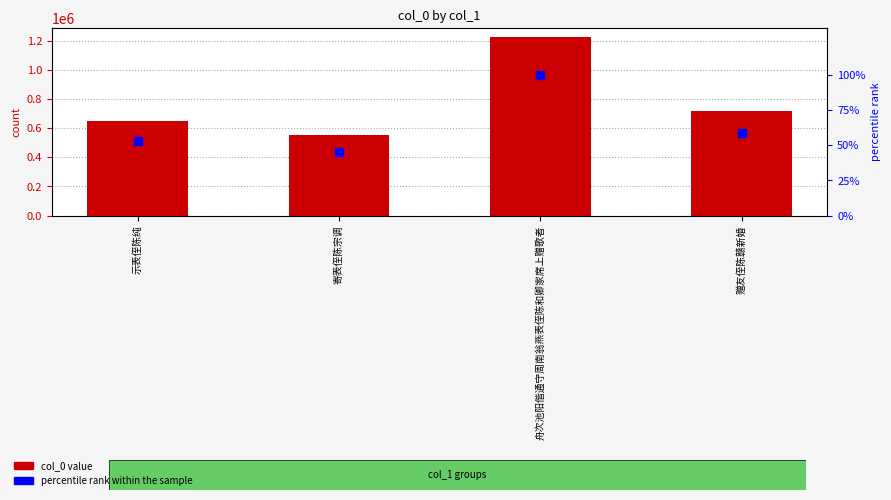

Which series contains the highest Y value?

col_0